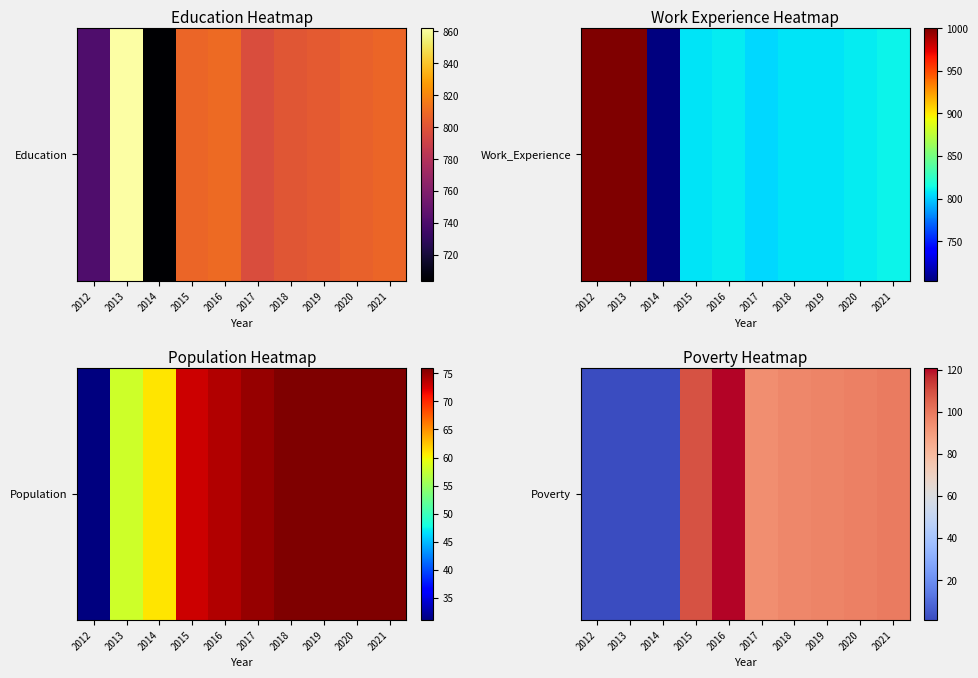

List the labels in order of value, smallest first.

2012, 2013, 2014, 2017, 2018, 2019, 2020, 2021, 2015, 2016